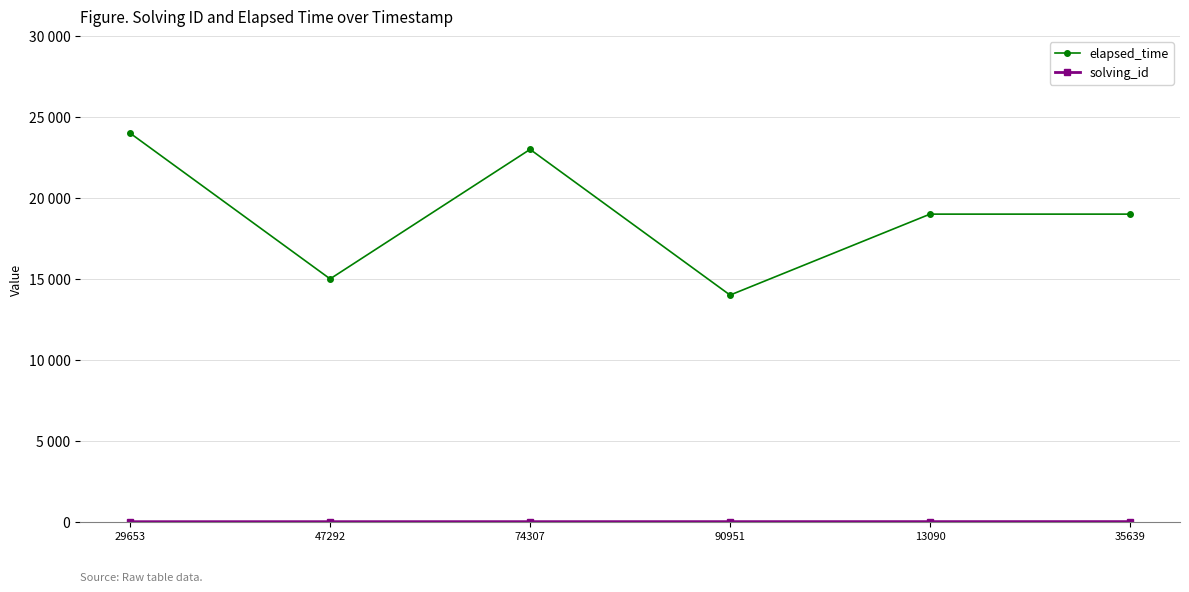

What is the lowest value of the solving_id series?

1